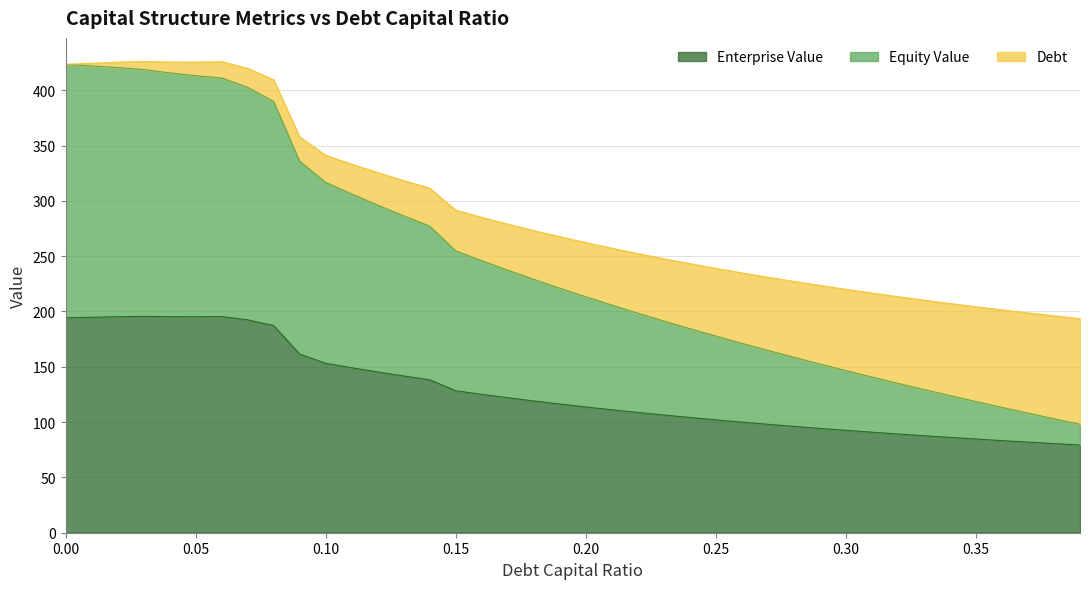

What are all the series names shown in the legend?

Enterprise Value, Equity Value, Debt